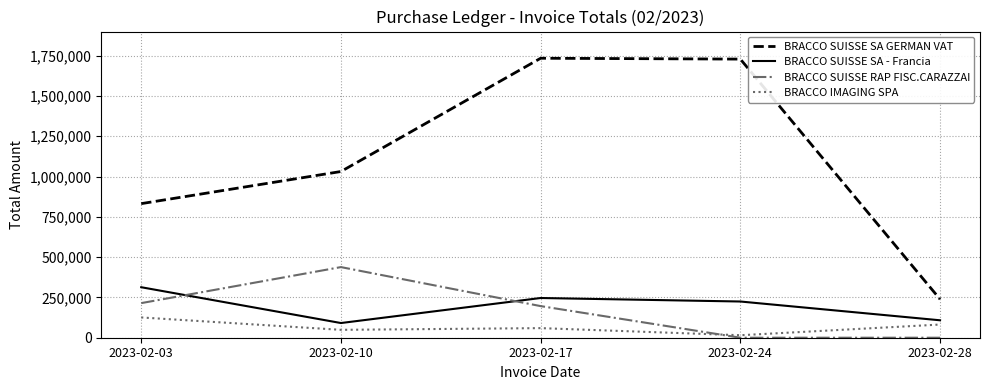

What are all the series names shown in the legend?

BRACCO SUISSE SA GERMAN VAT, BRACCO SUISSE SA - Francia, BRACCO SUISSE RAP FISC.CARAZZAI, BRACCO IMAGING SPA